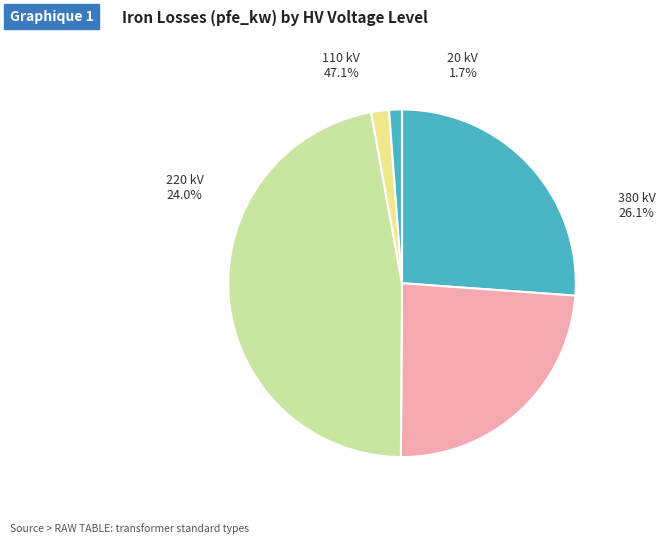

Between 10 and 20, which is larger?

20